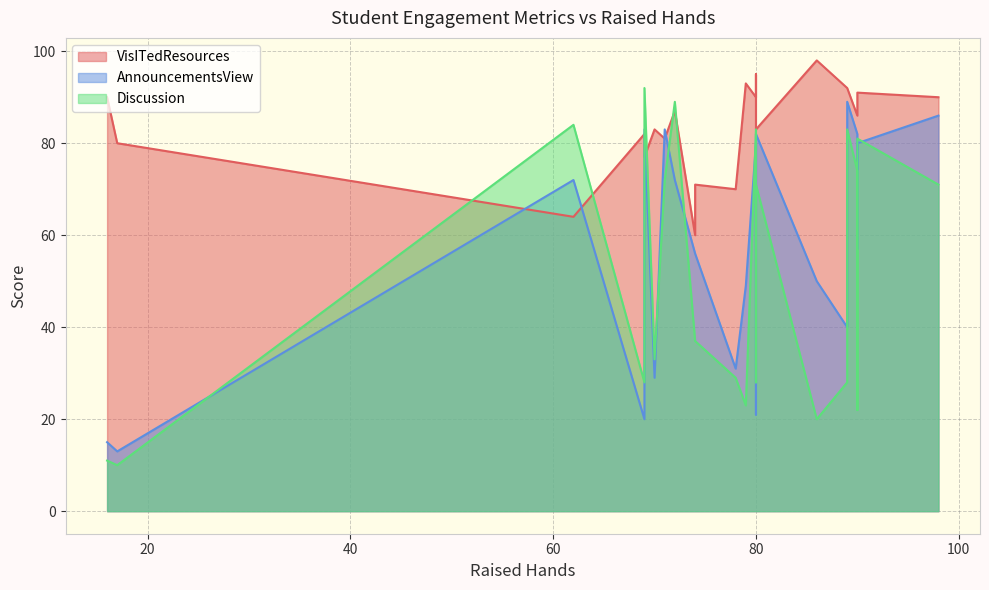

Is the value of VisITedResources at 14 greater than the value of AnnouncementsView at 13?

Yes